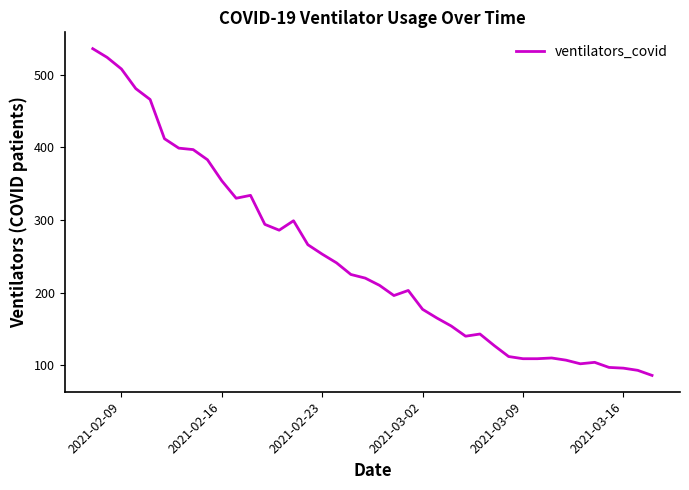

What is the maximum value shown in the chart?

536